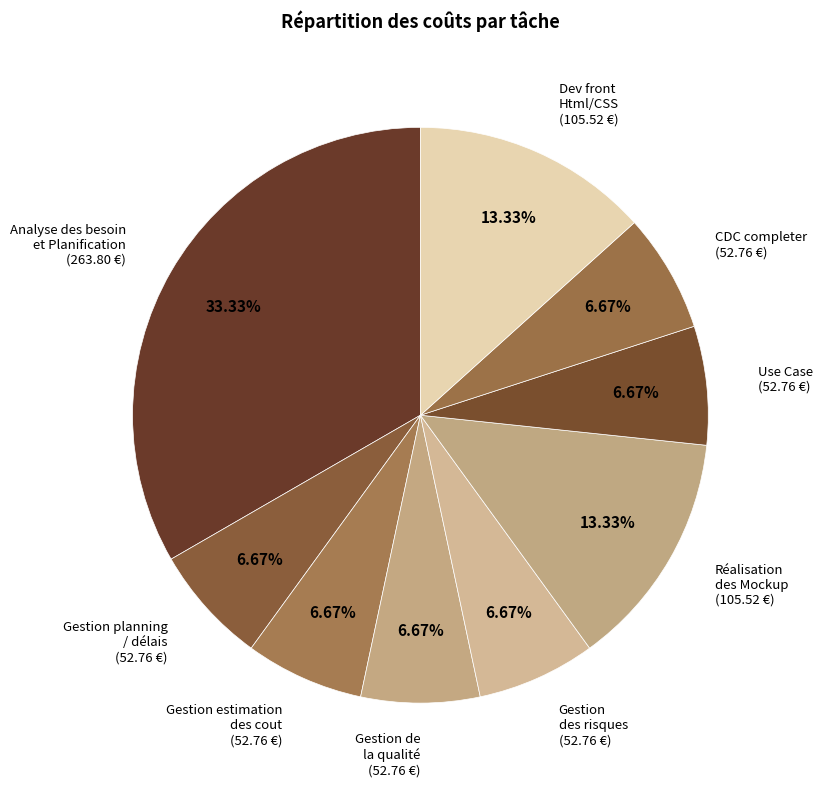

Count the number of slices in the pie.

9